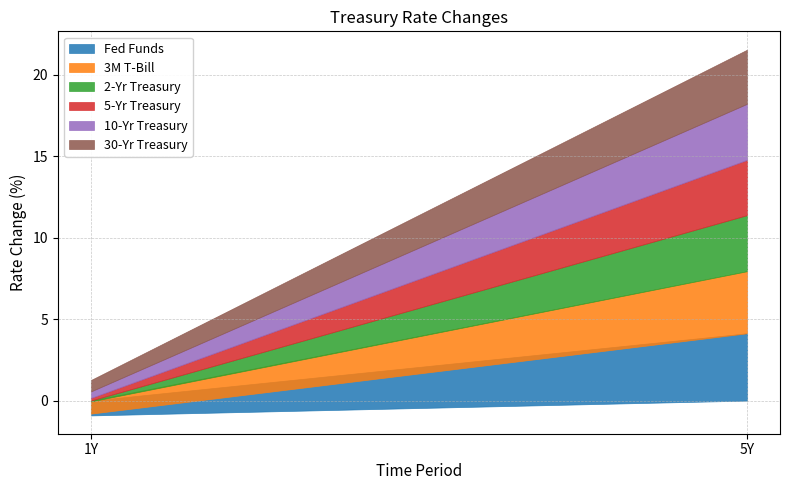

How many values in 3M T-Bill are below zero?

1